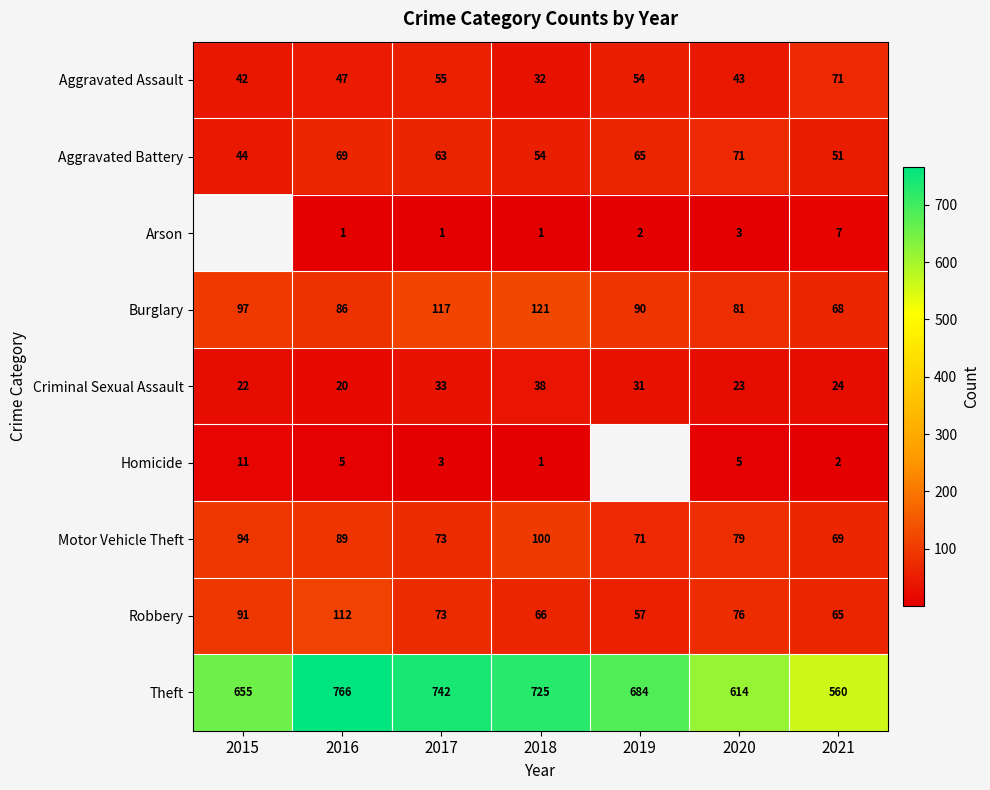

The Homicide series shows 2 at 2021. True or false?

True